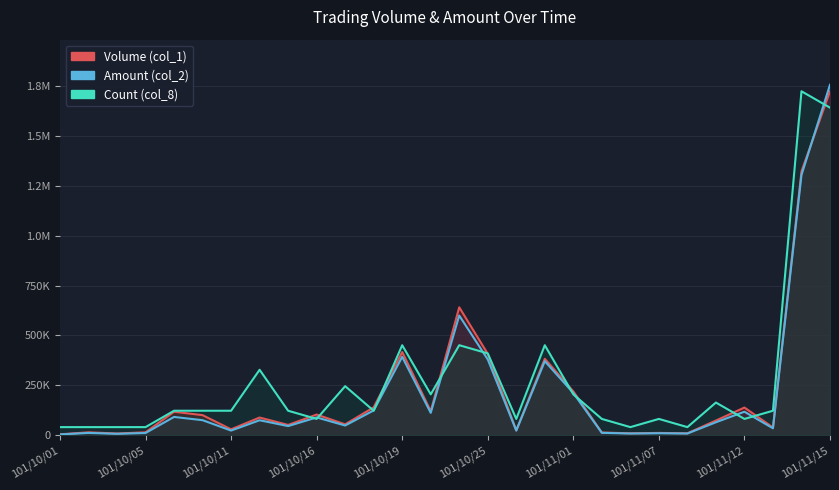

What are all the series names shown in the legend?

Volume (col_1), Amount (col_2), Count (col_8)